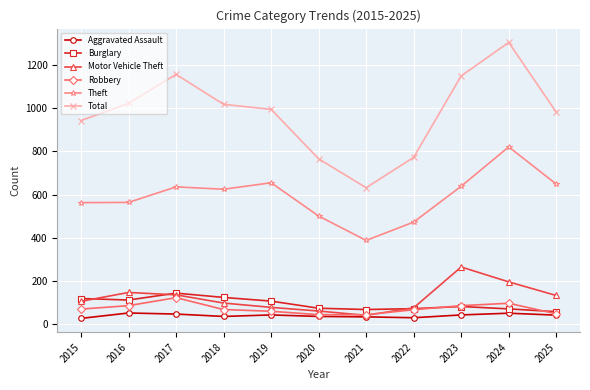

At how many categories does at least one series exceed 1112?

3